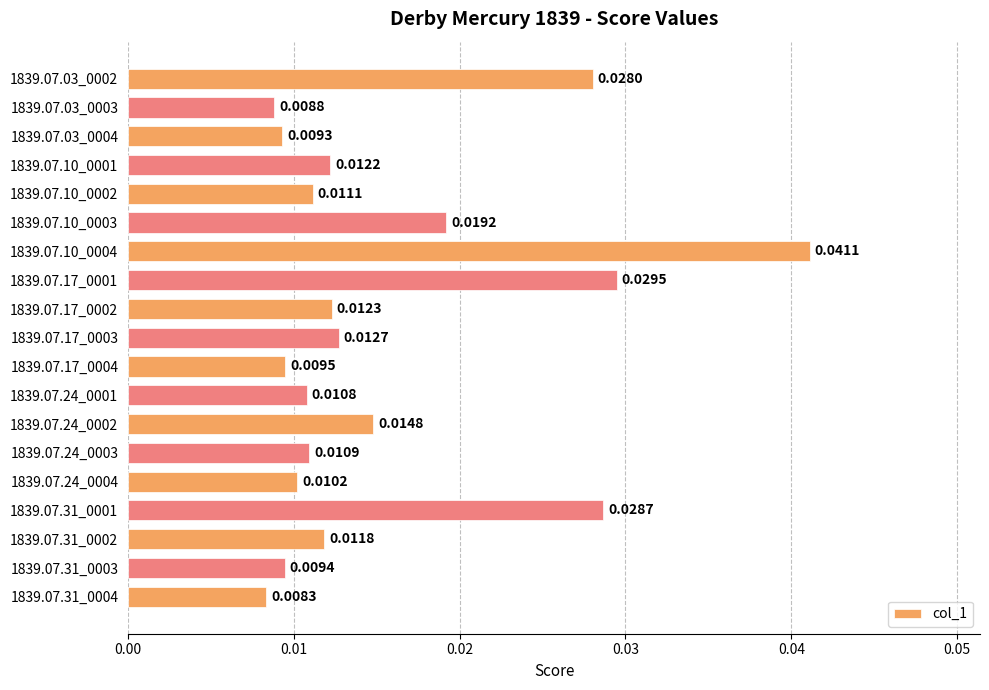

What is the sum of all values?

0.3